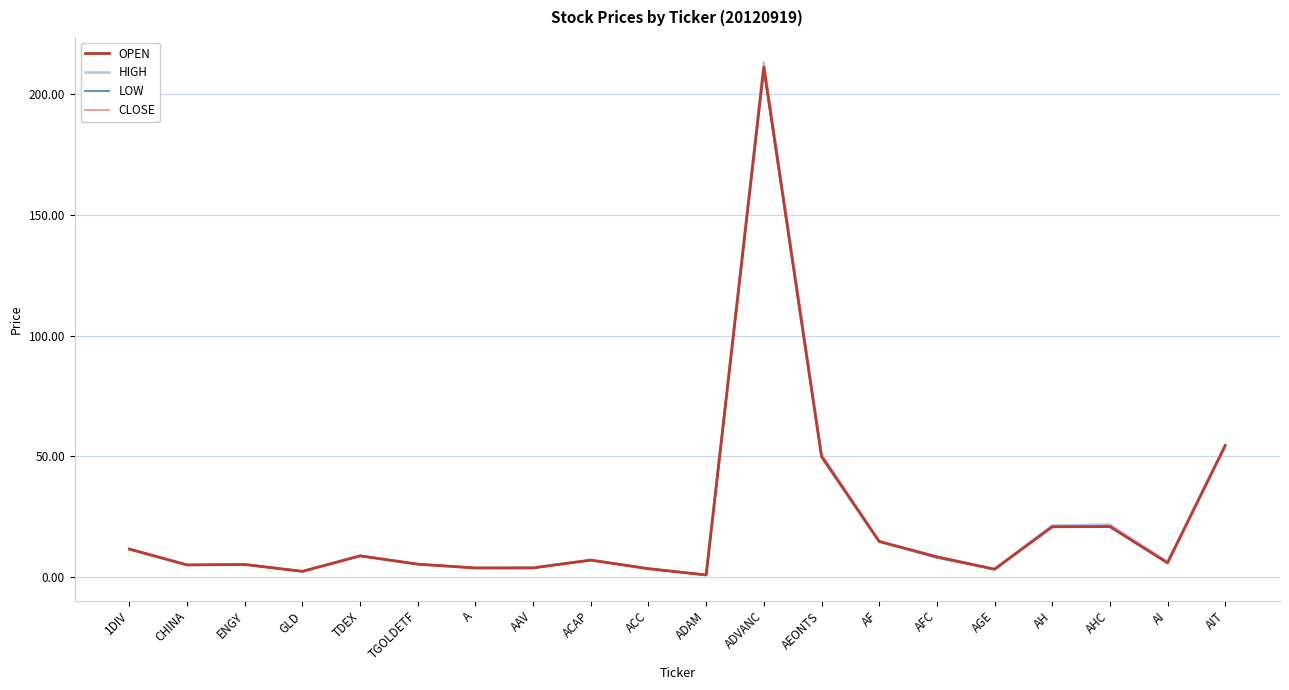

At which category is the sum across all series the highest?

ADVANC